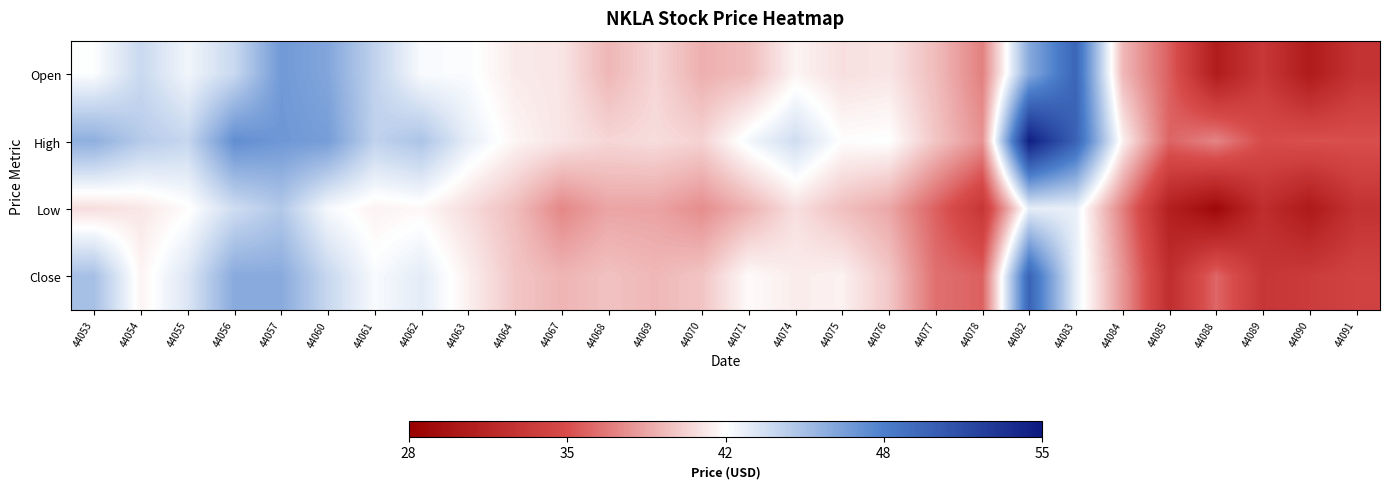

At how many categories does at least one series exceed 31?

28